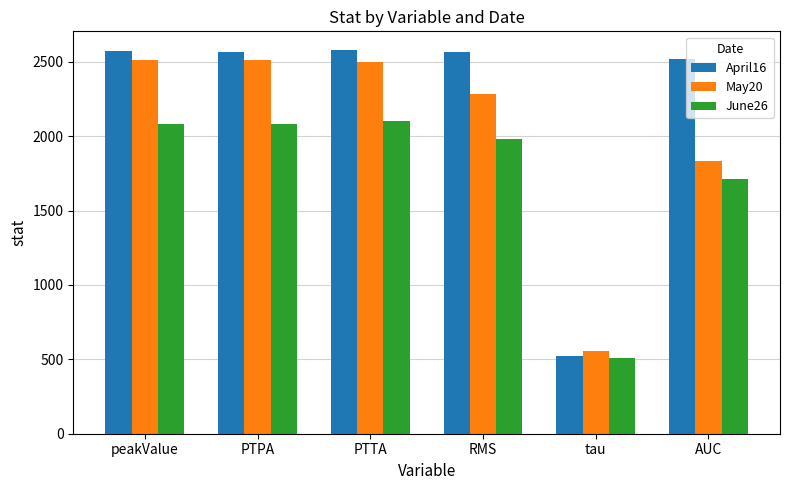

Which series has the largest range (max minus min)?

April16